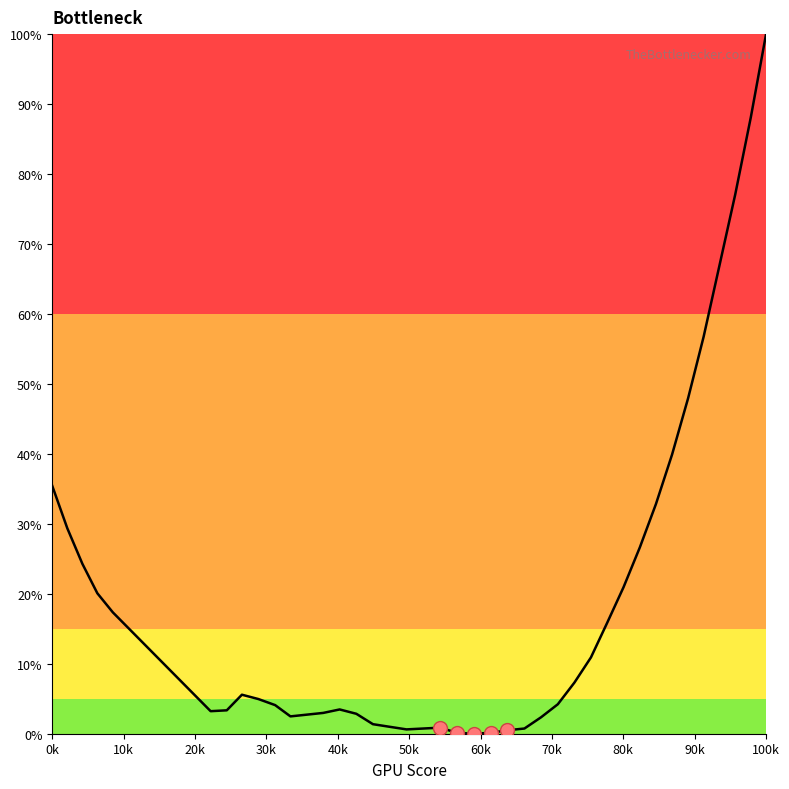

What is the greatest value displayed?

100.0